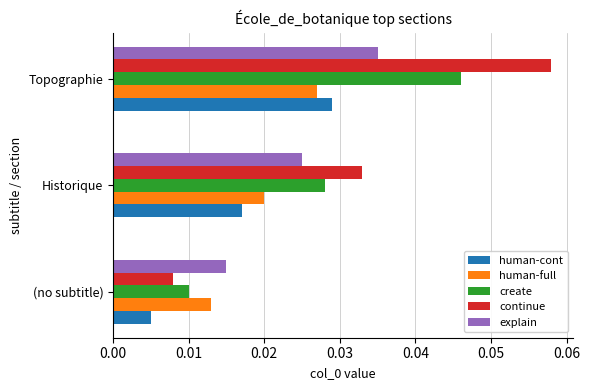

Between (no subtitle) and Historique, which series saw the biggest shift?

continue